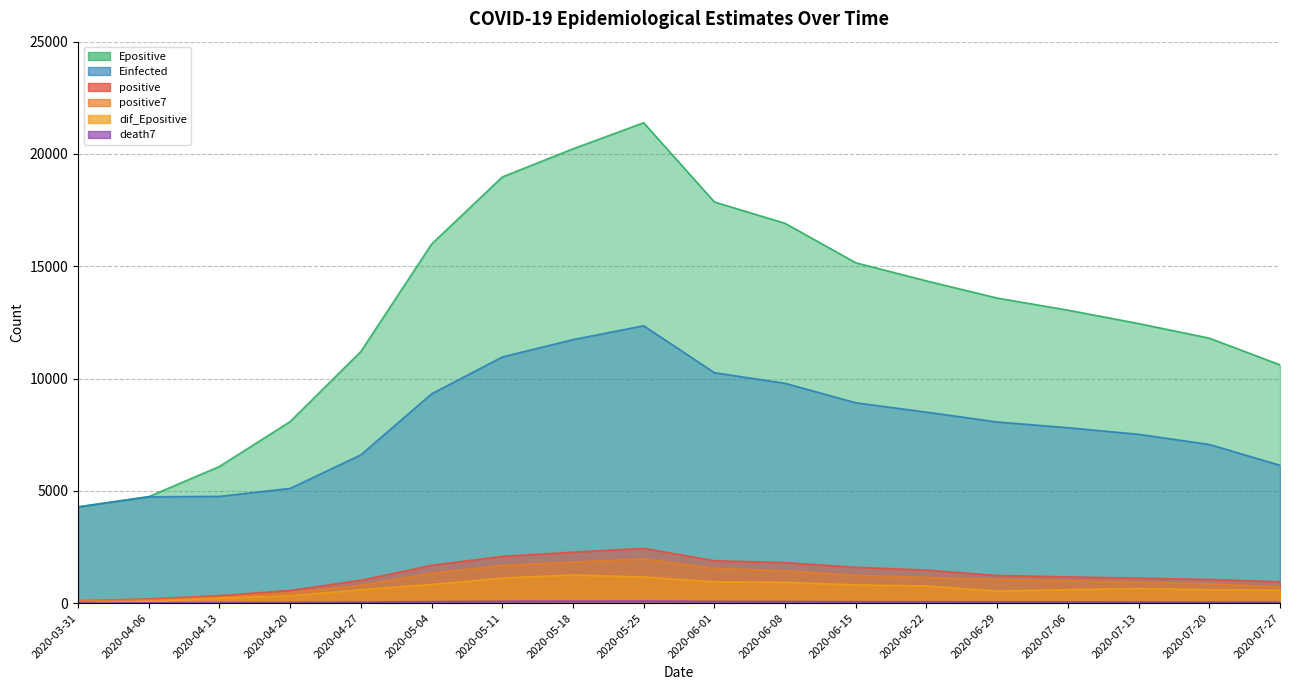

True or false: dif_Epositive and Einfected cross at least once.

False